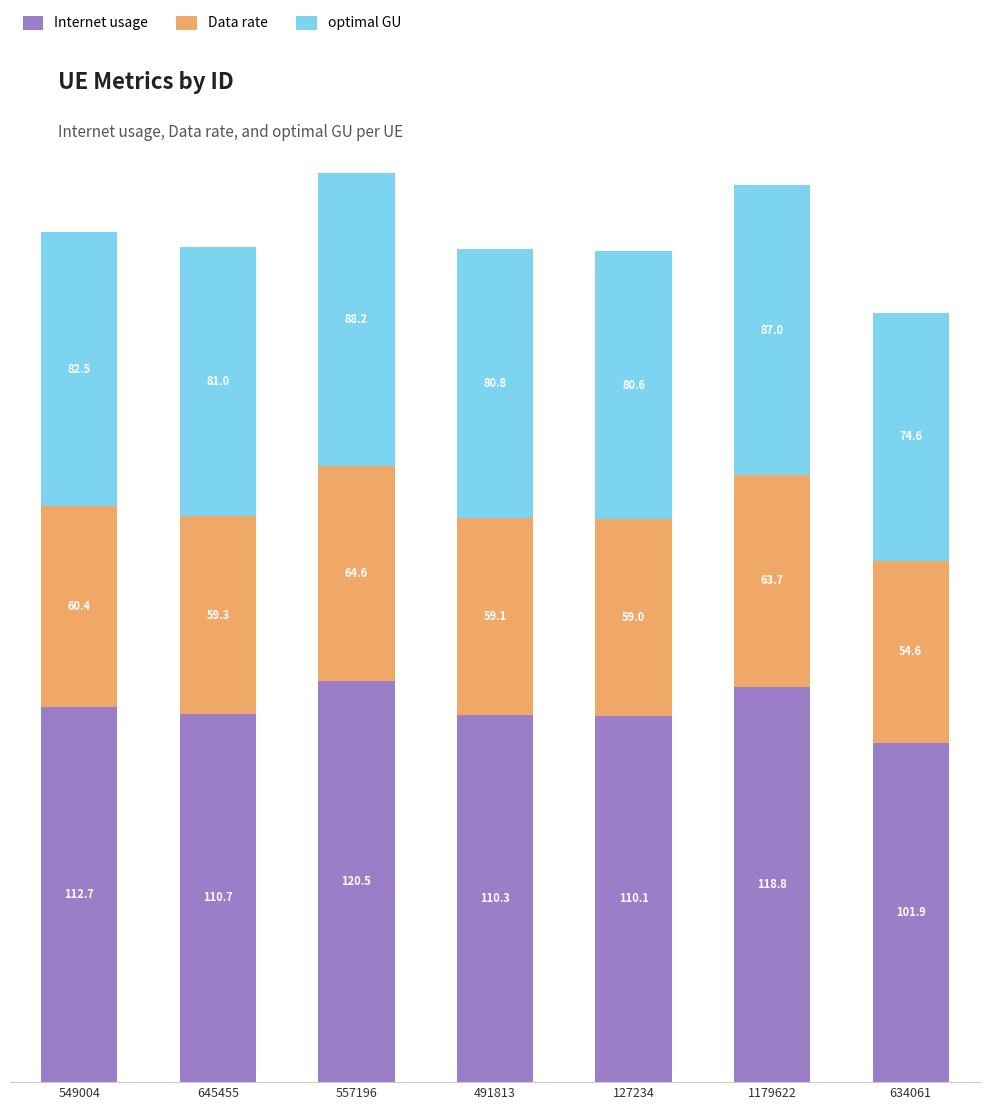

What is the difference between the maximum and second lowest values in the Internet usage series?

10.4